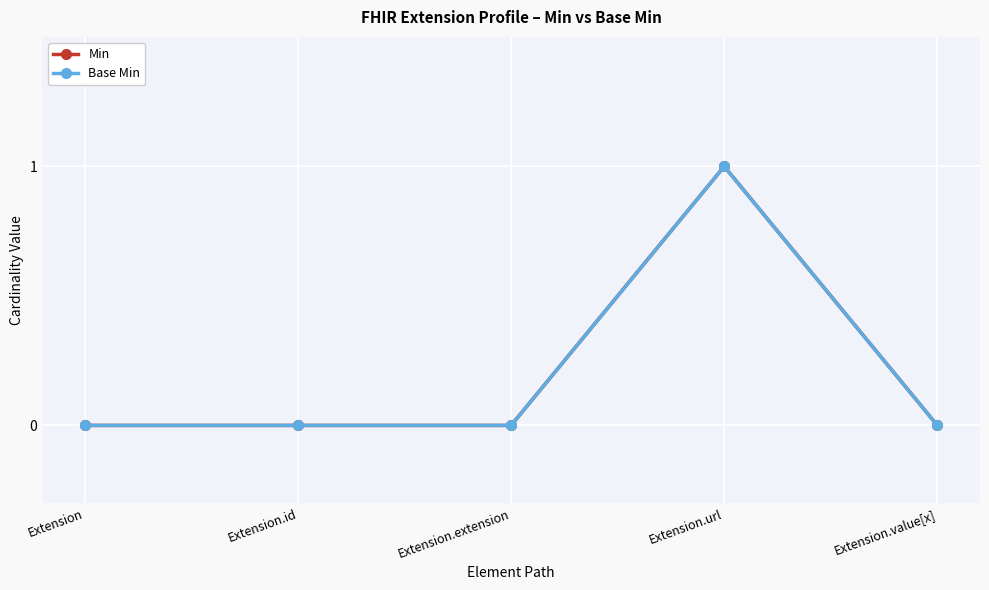

How many lines are shown in the chart?

2